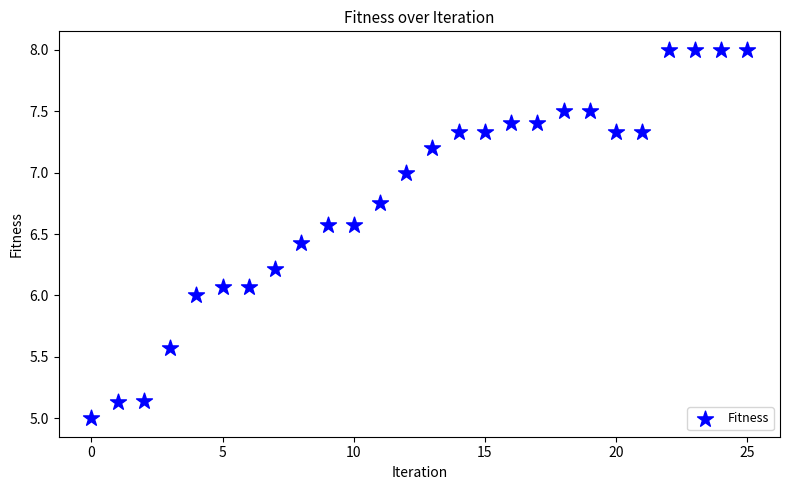

What is the range of Y values (max minus min)?

3.0